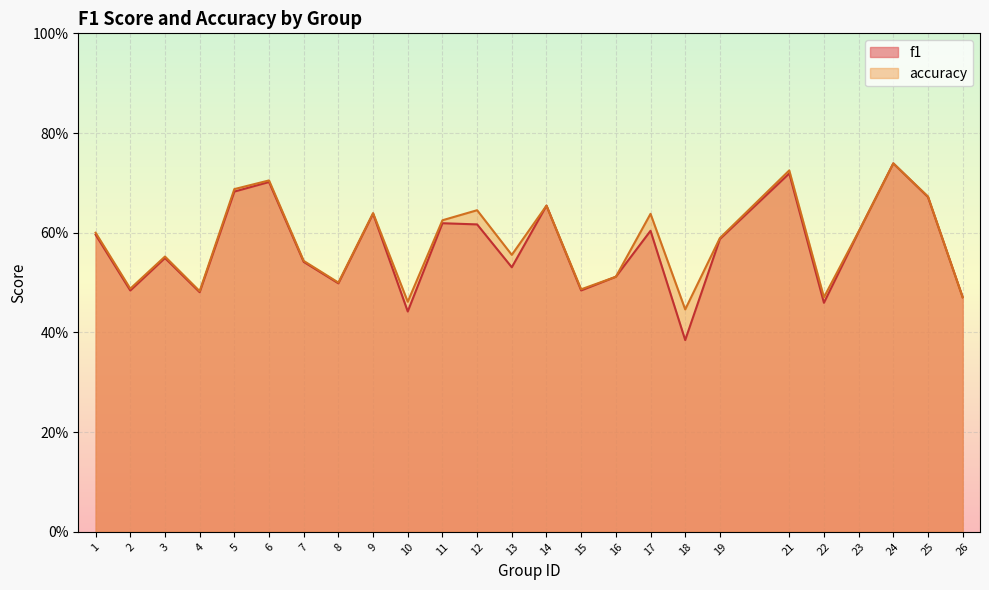

What is the difference between the accuracy values at 26 and 7?

0.1